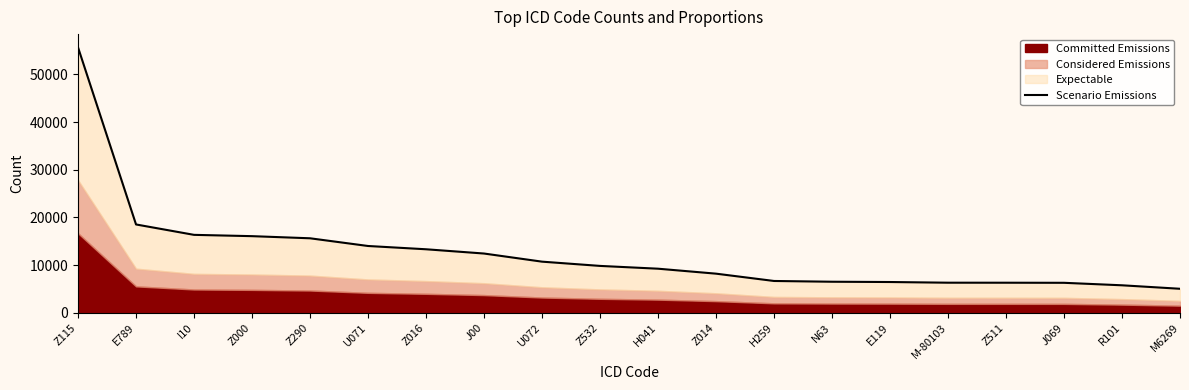

What is the average value?

12483